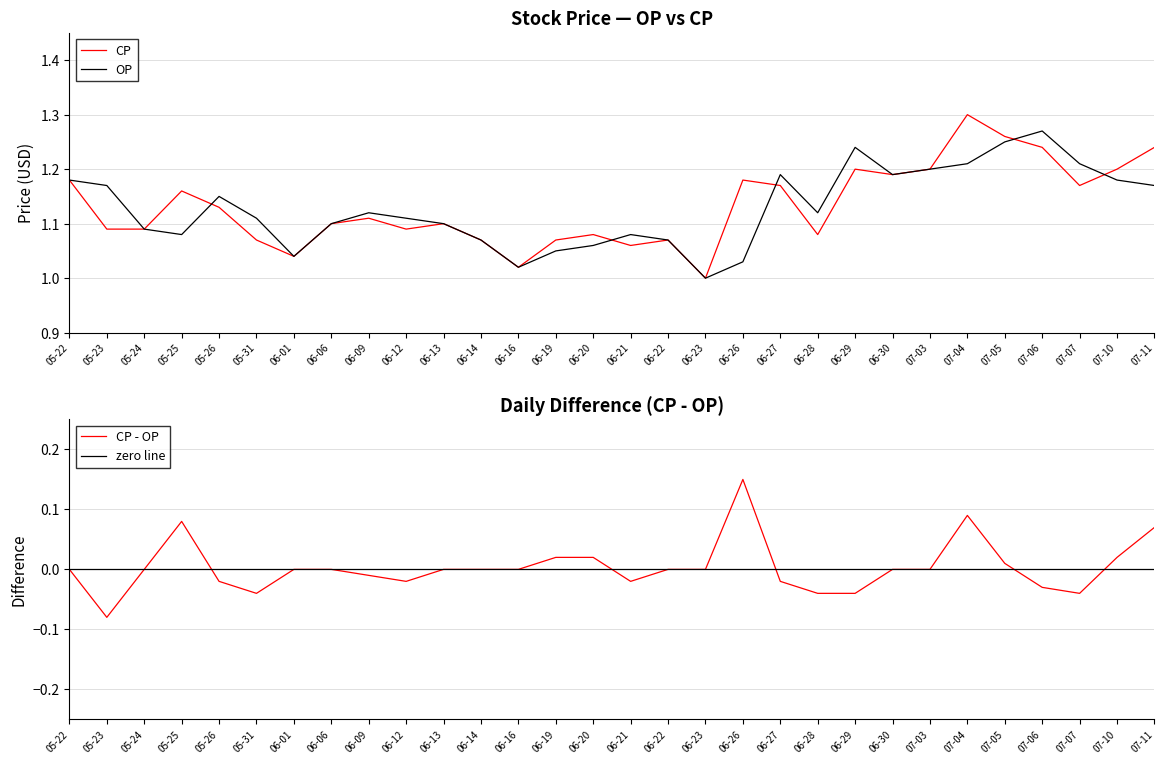

Reading left to right, extract all data points from this chart.

CP: 05-22=1.2	05-23=1.1	05-24=1.1	05-25=1.2	05-26=1.1	05-31=1.1	06-01=1.0	06-06=1.1	06-09=1.1	06-12=1.1	06-13=1.1	06-14=1.1	06-16=1.0	06-19=1.1	06-20=1.1	06-21=1.1	06-22=1.1	06-23=1.0	06-26=1.2	06-27=1.2	06-28=1.1	06-29=1.2	06-30=1.2	07-03=1.2	07-04=1.3	07-05=1.3	07-06=1.2	07-07=1.2	07-10=1.2	07-11=1.2
OP: 05-22=1.2	05-23=1.2	05-24=1.1	05-25=1.1	05-26=1.1	05-31=1.1	06-01=1.0	06-06=1.1	06-09=1.1	06-12=1.1	06-13=1.1	06-14=1.1	06-16=1.0	06-19=1.1	06-20=1.1	06-21=1.1	06-22=1.1	06-23=1.0	06-26=1.0	06-27=1.2	06-28=1.1	06-29=1.2	06-30=1.2	07-03=1.2	07-04=1.2	07-05=1.2	07-06=1.3	07-07=1.2	07-10=1.2	07-11=1.2
CP - OP: 05-22=0.0	05-23=-0.1	05-24=0.0	05-25=0.1	05-26=-0.0	05-31=-0.0	06-01=0.0	06-06=0.0	06-09=-0.0	06-12=-0.0	06-13=0.0	06-14=0.0	06-16=0.0	06-19=0.0	06-20=0.0	06-21=-0.0	06-22=0.0	06-23=0.0	06-26=0.1	06-27=-0.0	06-28=-0.0	06-29=-0.0	06-30=0.0	07-03=0.0	07-04=0.1	07-05=0.0	07-06=-0.0	07-07=-0.0	07-10=0.0	07-11=0.1
zero line: 05-22=0.0	05-23=0.0	05-24=0.0	05-25=0.0	05-26=0.0	05-31=0.0	06-01=0.0	06-06=0.0	06-09=0.0	06-12=0.0	06-13=0.0	06-14=0.0	06-16=0.0	06-19=0.0	06-20=0.0	06-21=0.0	06-22=0.0	06-23=0.0	06-26=0.0	06-27=0.0	06-28=0.0	06-29=0.0	06-30=0.0	07-03=0.0	07-04=0.0	07-05=0.0	07-06=0.0	07-07=0.0	07-10=0.0	07-11=0.0